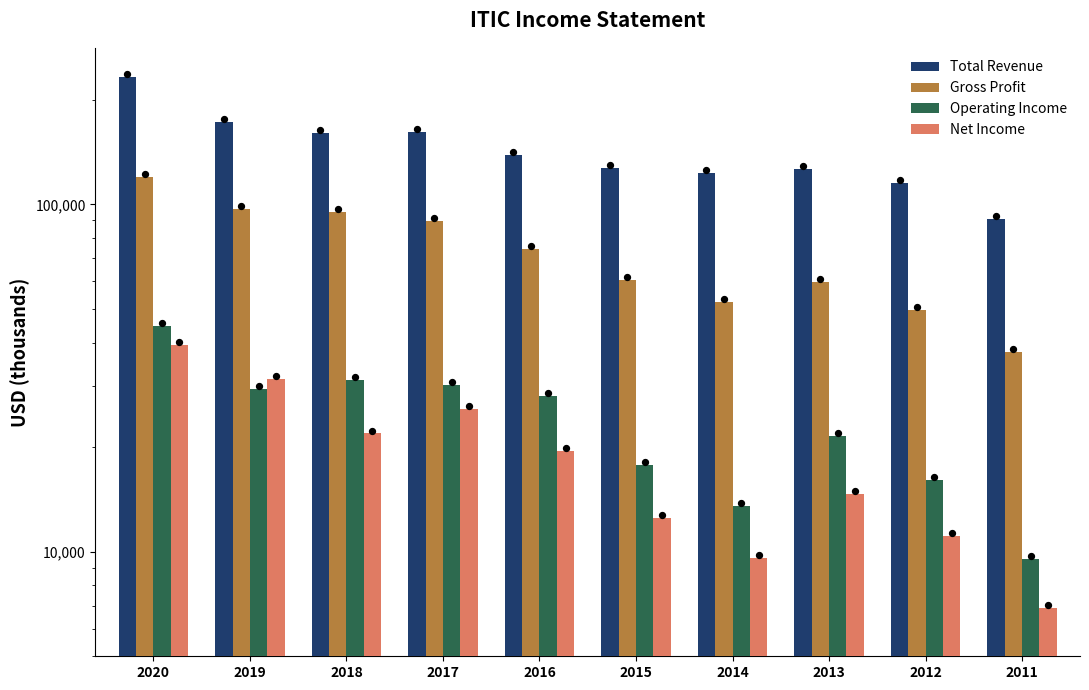

Which series contains the highest Y value?

Total Revenue